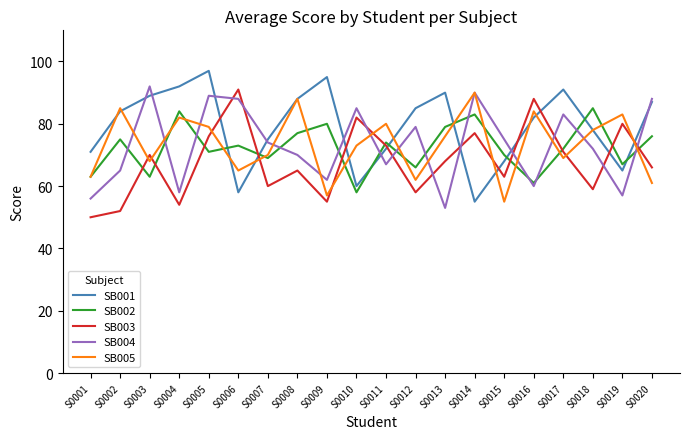

Reading left to right, what are all the values shown in this chart?

SB001: 71	84	89	92	97	58	75	88	95	60	72	85	90	55	68	82	91	78	65	87
SB002: 63	75	63	84	71	73	69	77	80	58	74	66	79	83	70	61	72	85	67	76
SB003: 50	52	70	54	76	91	60	65	55	82	73	58	68	77	63	88	71	59	80	66
SB004: 56	65	92	58	89	88	74	70	62	85	67	79	53	90	75	60	83	72	57	88
SB005: 63	85	68	82	79	65	70	88	57	73	80	62	76	90	55	84	69	78	83	61